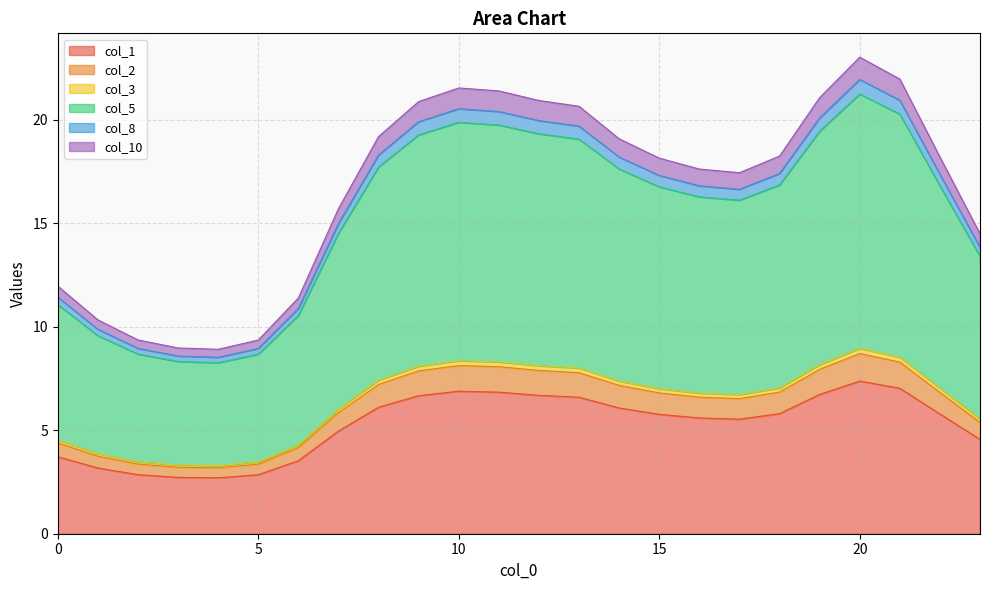

What is the maximum value for col_1?

7.4